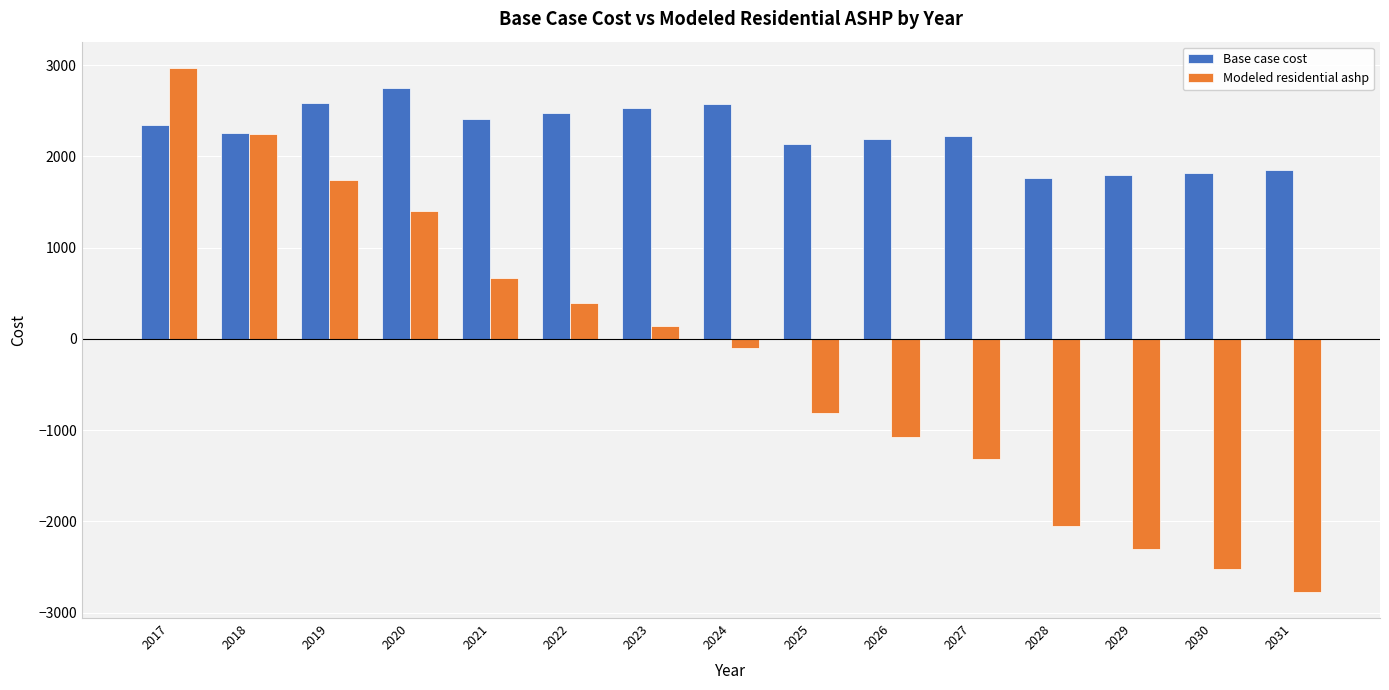

At which label does Modeled residential ashp reach its peak?

2017